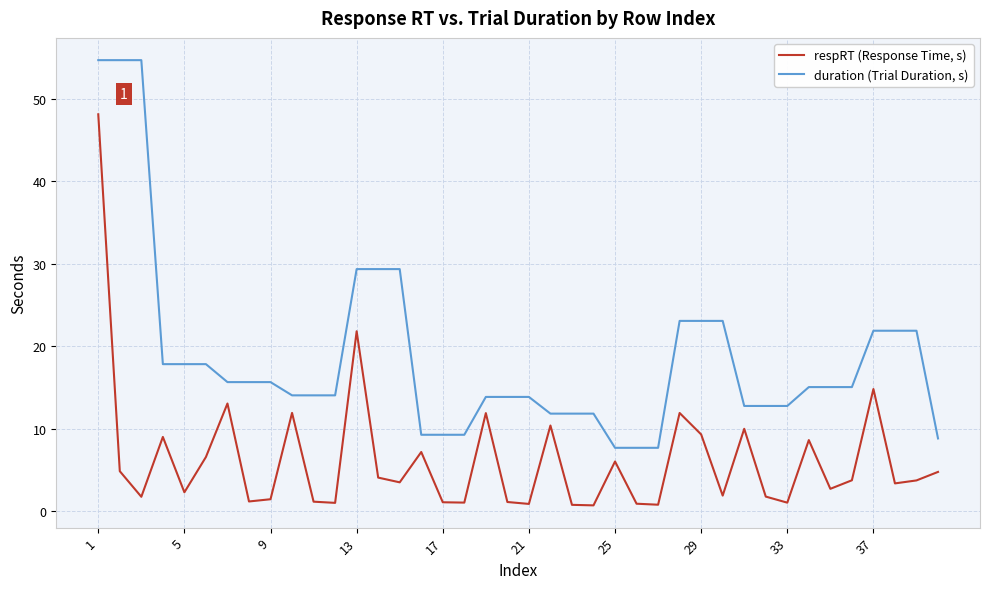

What is the difference between the second highest and minimum values in the duration (Trial Duration, s) series?

47.0